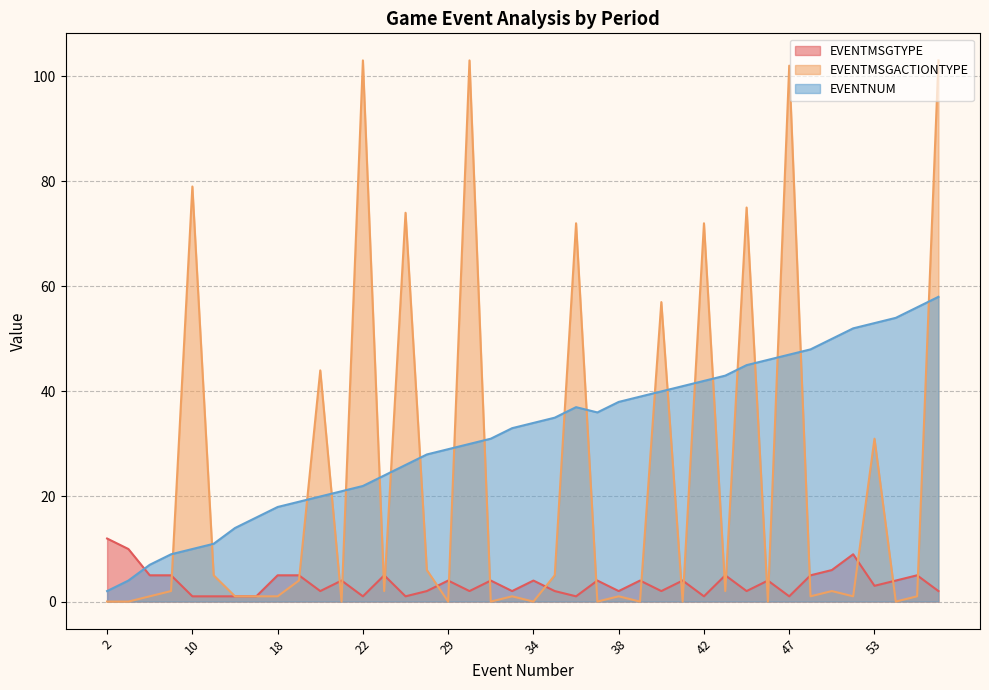

What is the label of the 17th point from the right?

36